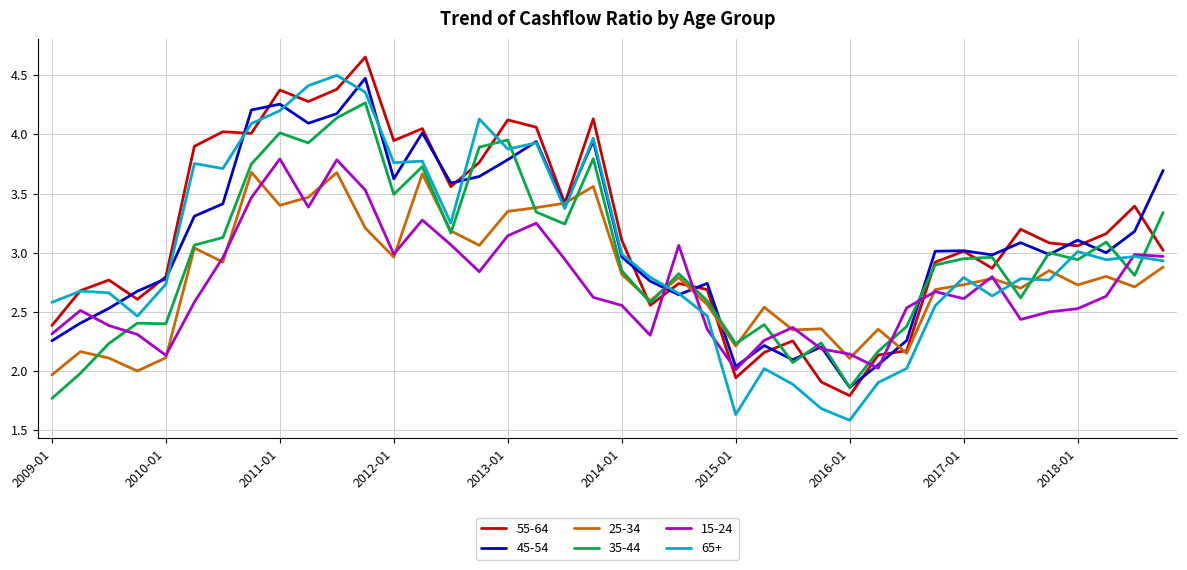

What is the maximum value for 25-34?

3.7